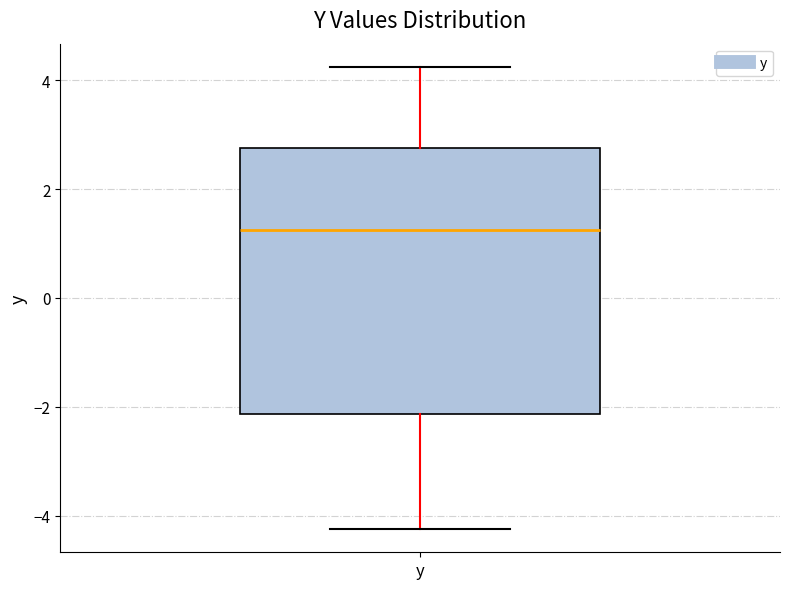

Where is the lower edge of the box for y on the y-axis? The values are not printed on the chart, so give them approximately, as read against the axis.

-2.2